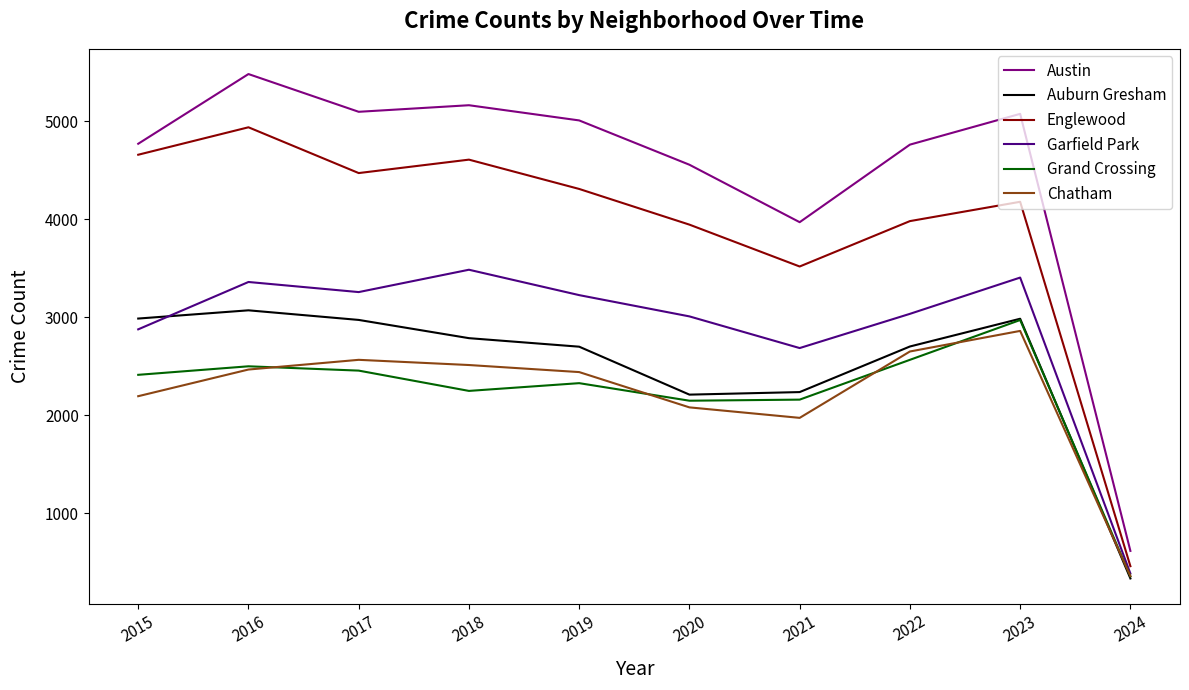

True or false: Austin has a value of 7598 at 2018.

False